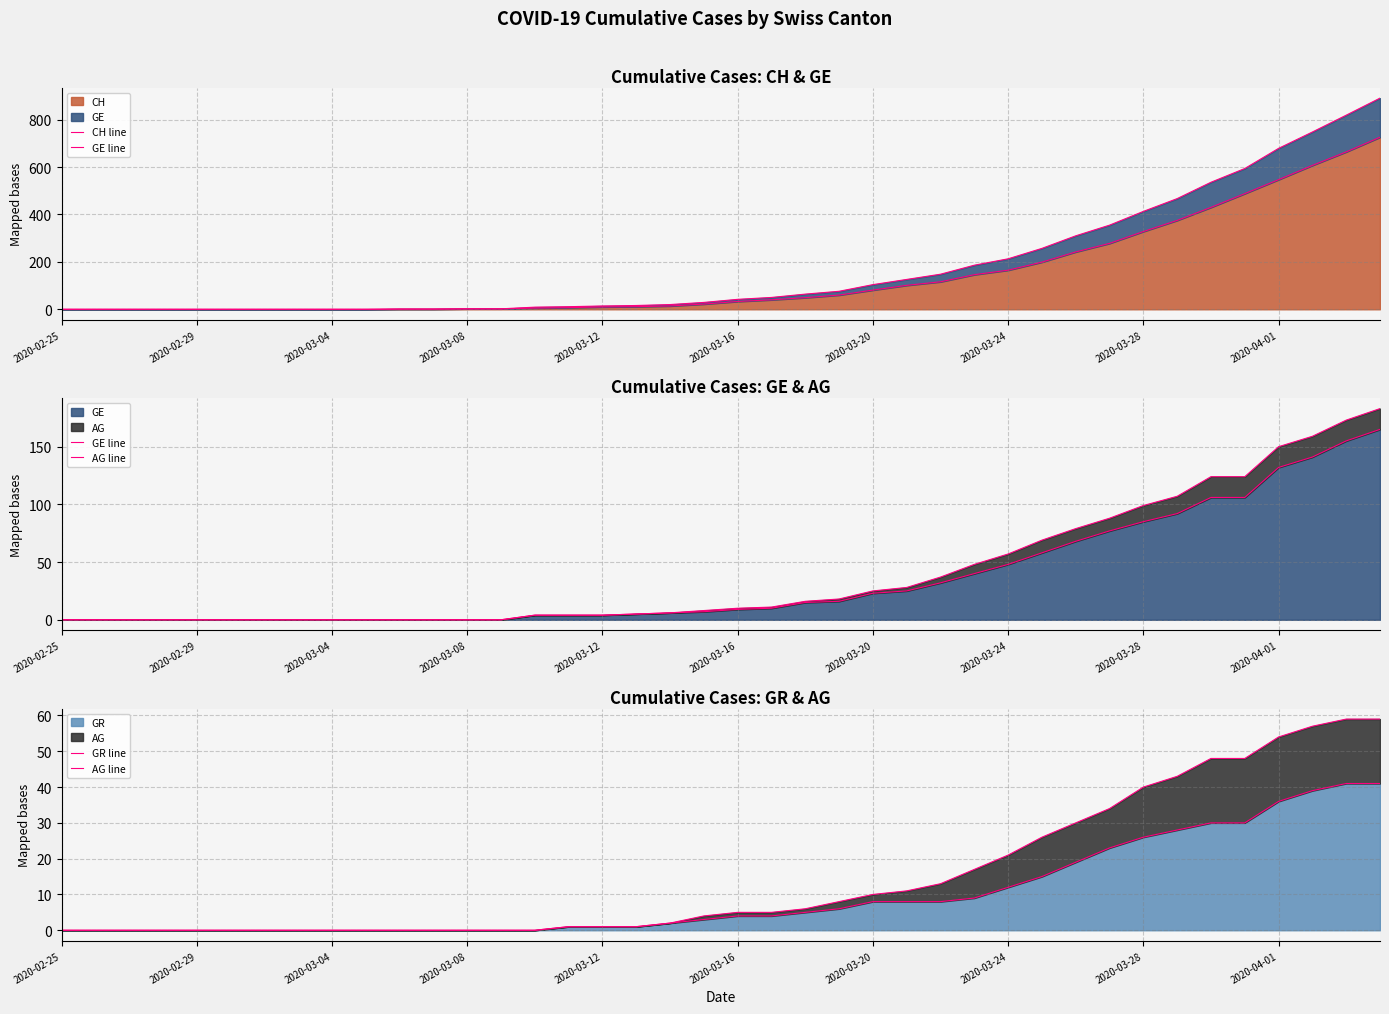

What is the highest value of the GR series?

41